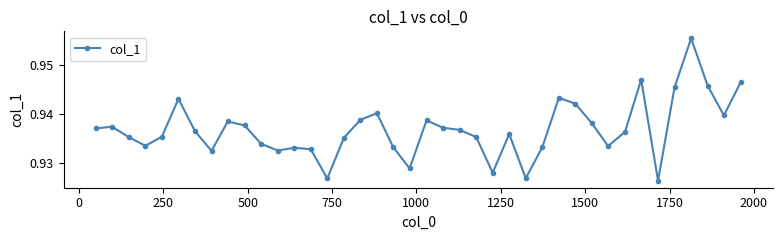

What is the sum of all values?

37.5